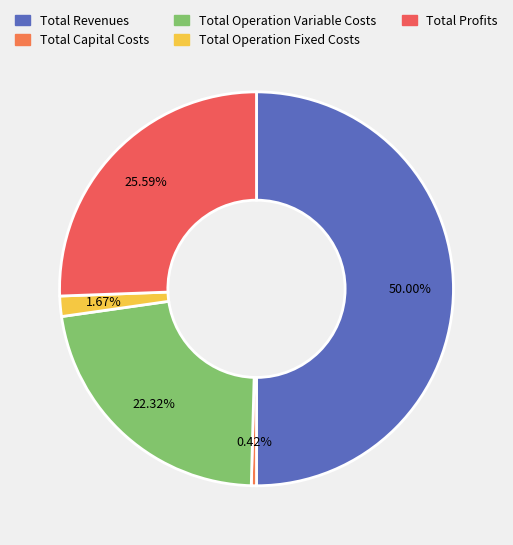

How many slices are in this pie chart?

5